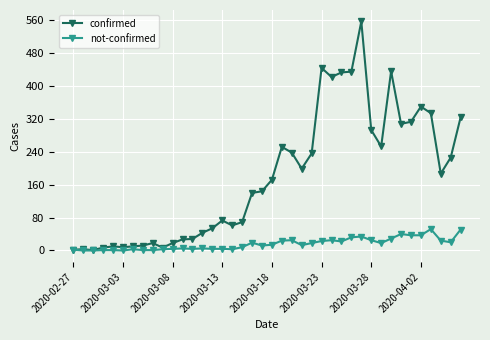

True or false: not-confirmed has more than 2 points higher than both neighbors.

True